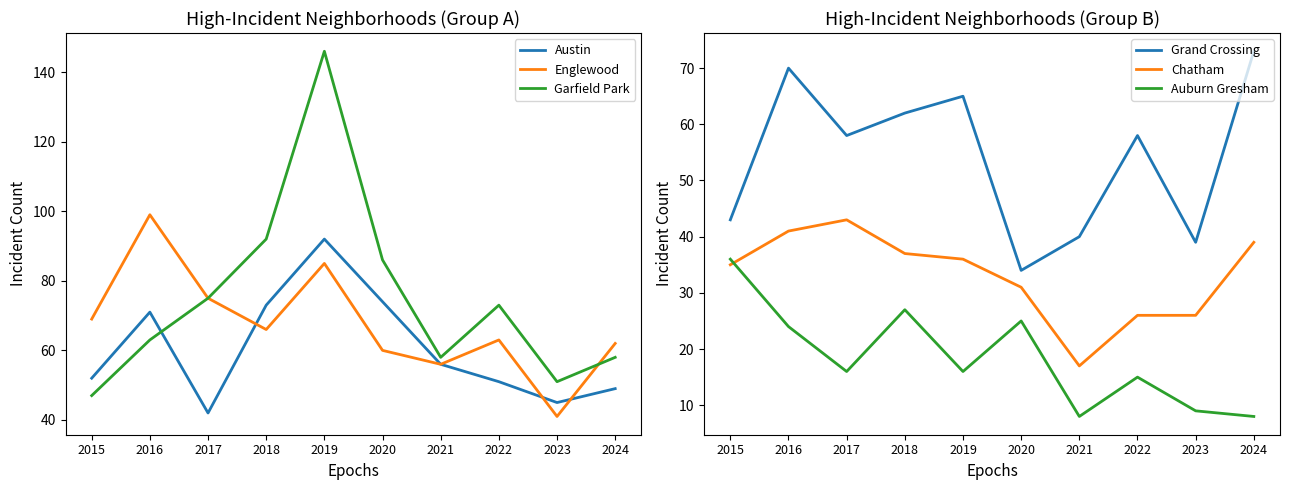

At which category does the chart reach its peak across all series?

2019